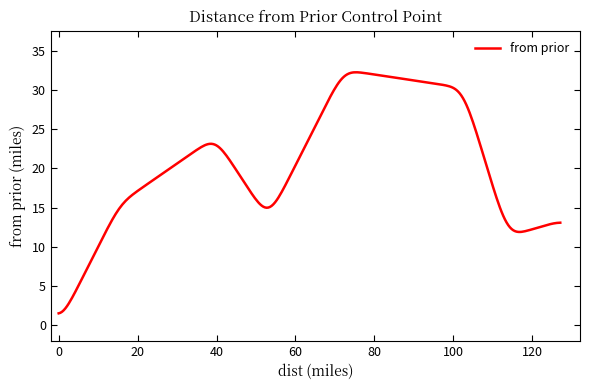

How many lines are shown in the chart?

1